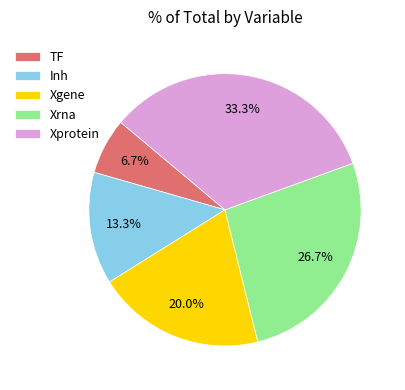

Which slice is the largest?

Xprotein